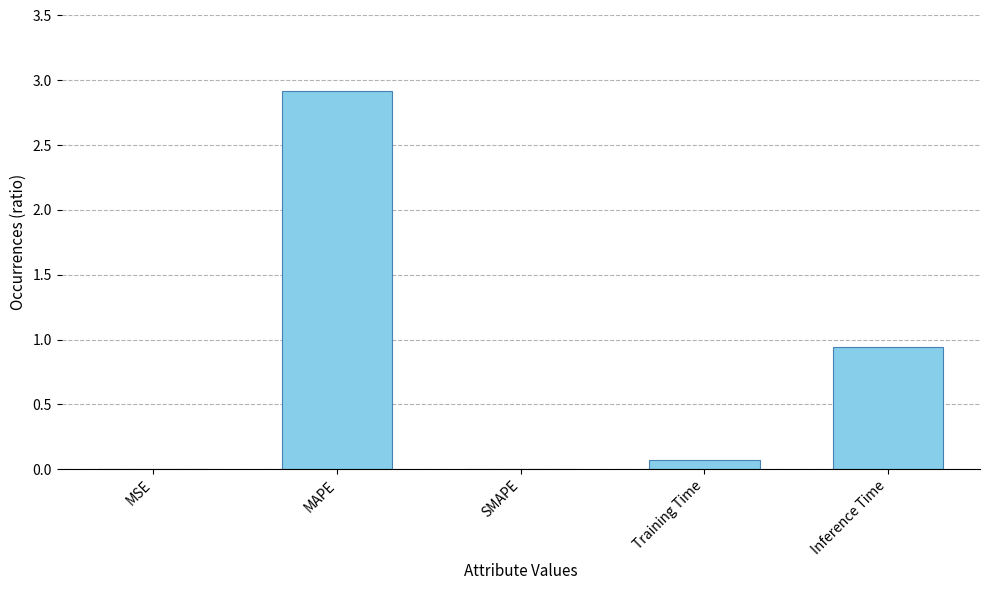

What is the sum of the values at Training Time and MSE?

0.1